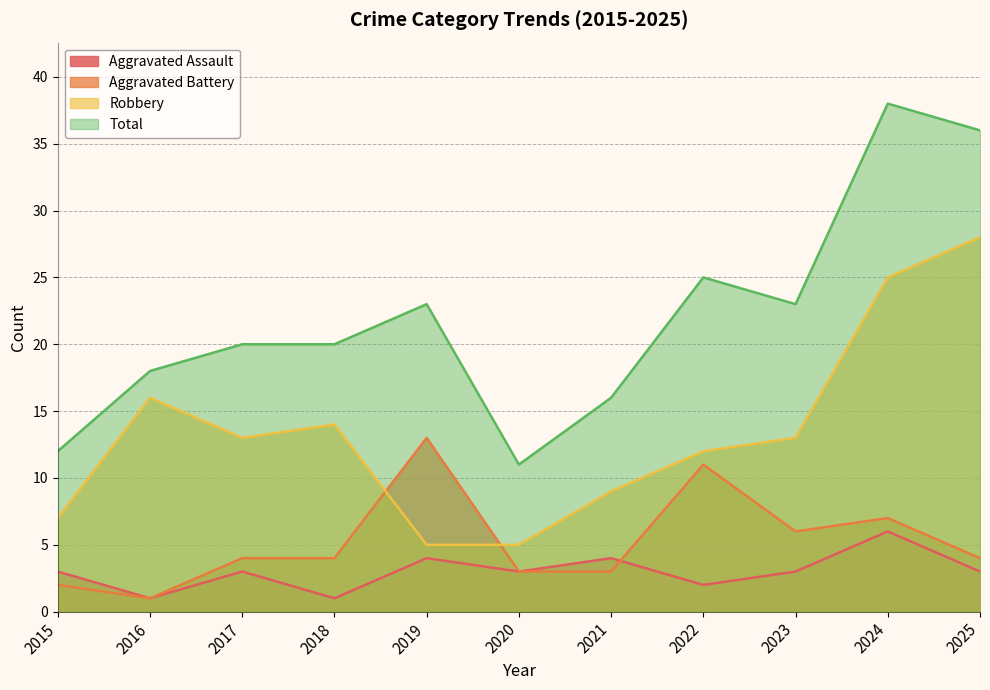

What is the value of the Robbery point at the 9th from the left?

13